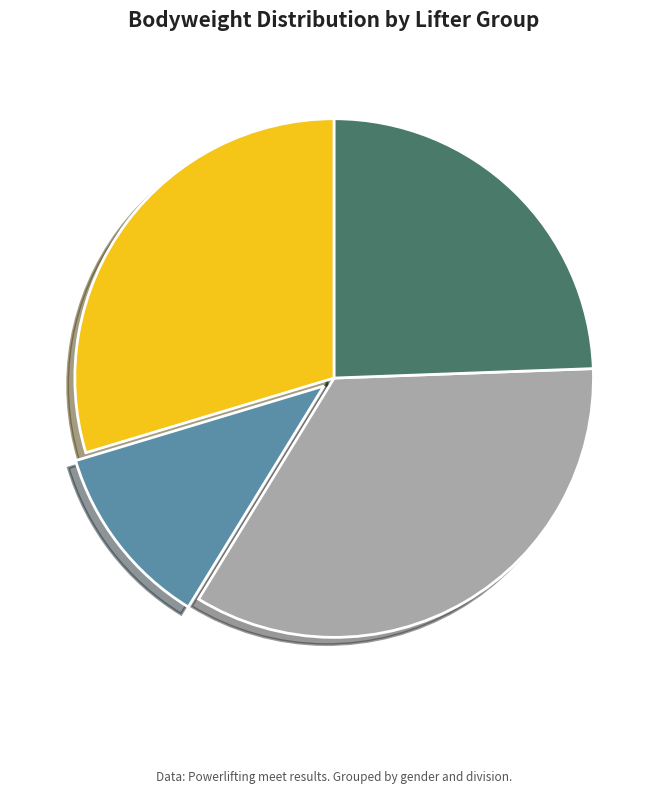

How many segments does this pie chart have?

4